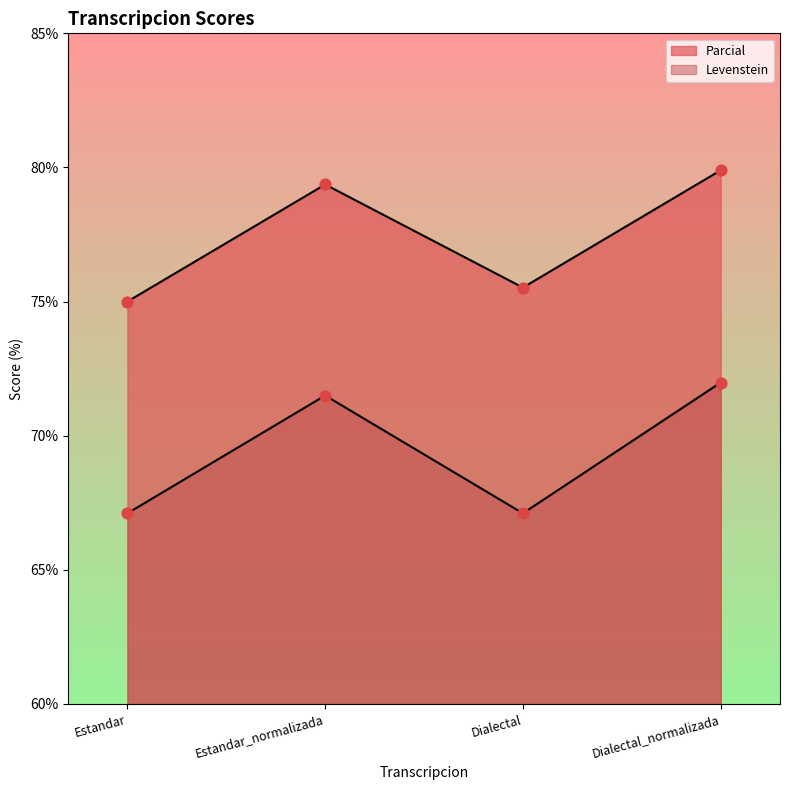

What are all the series names shown in the legend?

Parcial, Levenstein